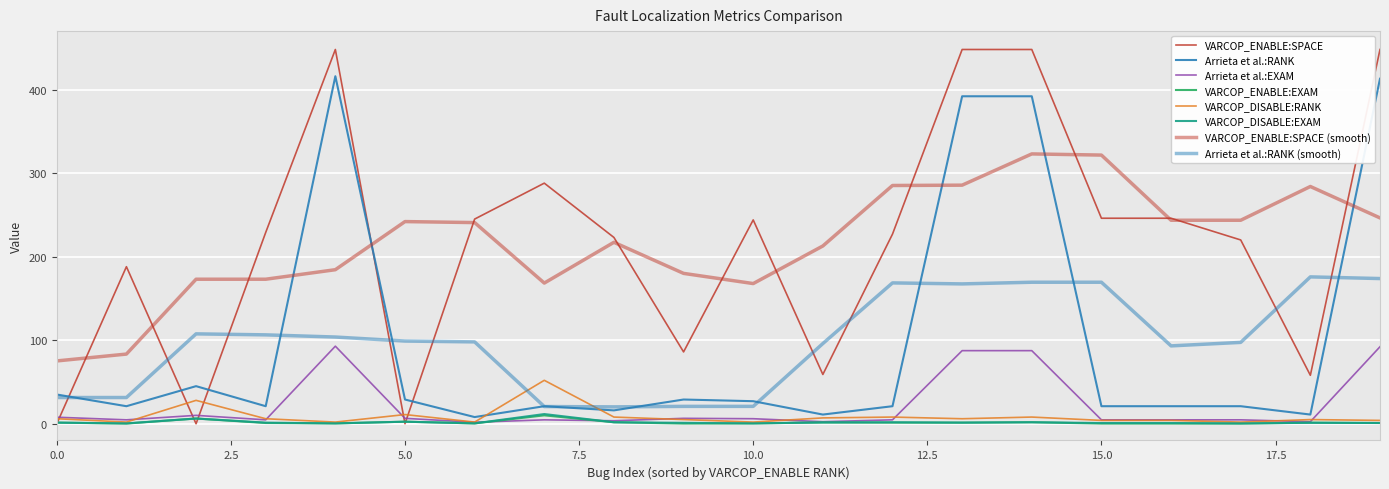

Is this an area chart (filled region under the line)?

No